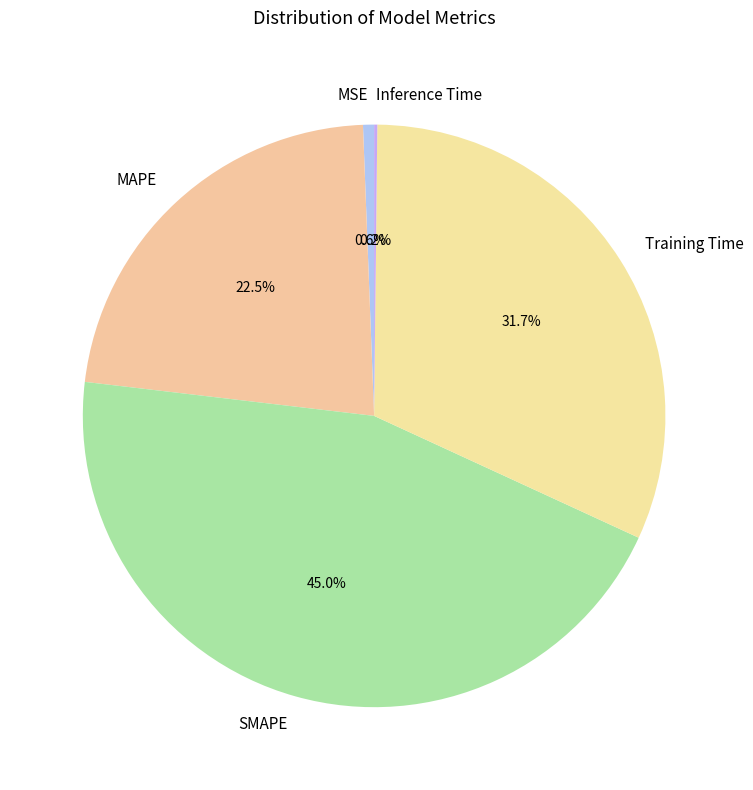

Is it true that Training Time is 20% of the pie?

False